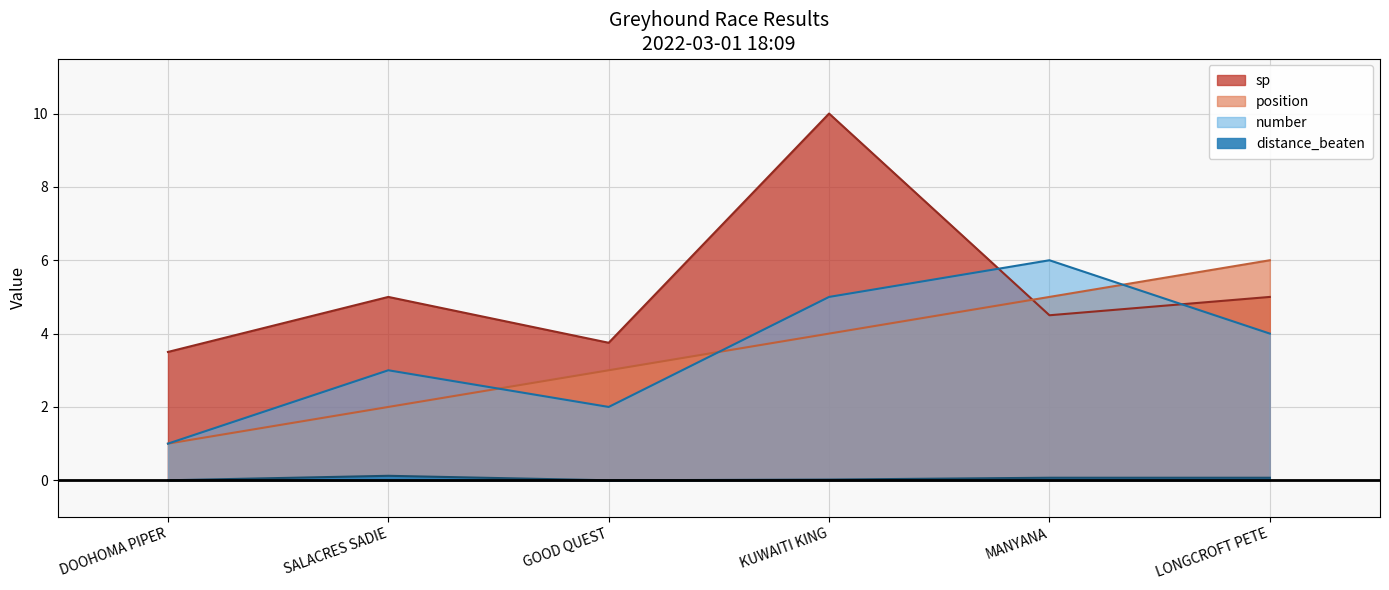

Is it true that number equals 6.0 at MANYANA?

True